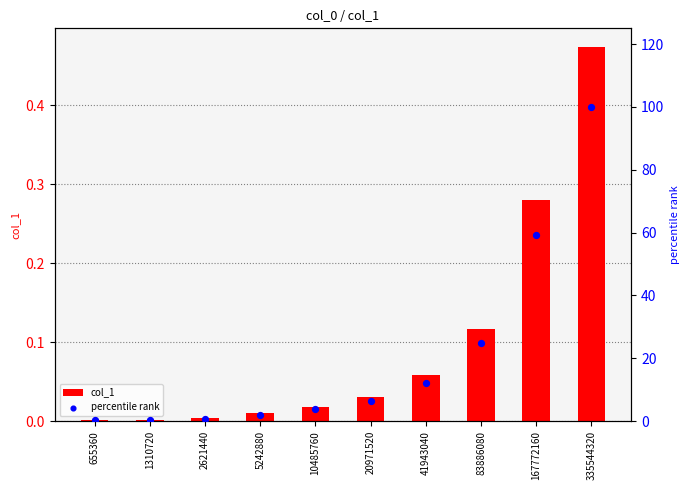

Is the value of percentile rank at 655360 greater than the value of col_1 at 1310720?

Yes